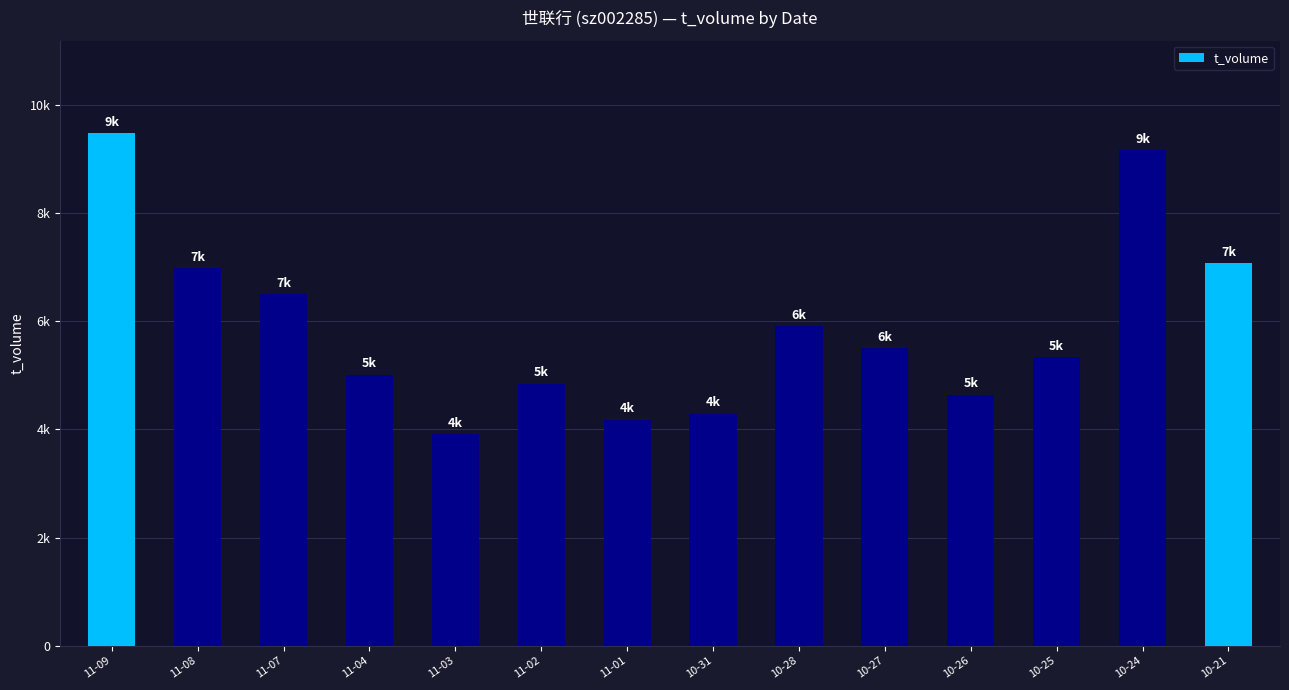

Between 11-09 and 11-08, which is larger?

11-09